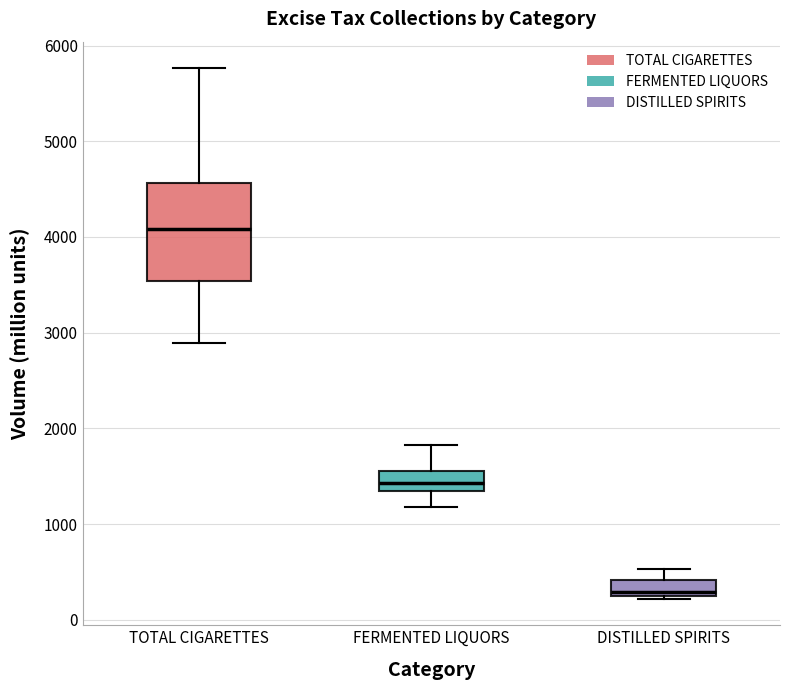

Where is the lower edge of the box for FERMENTED LIQUORS on the y-axis? The values are not printed on the chart, so give them approximately, as read against the axis.

1300